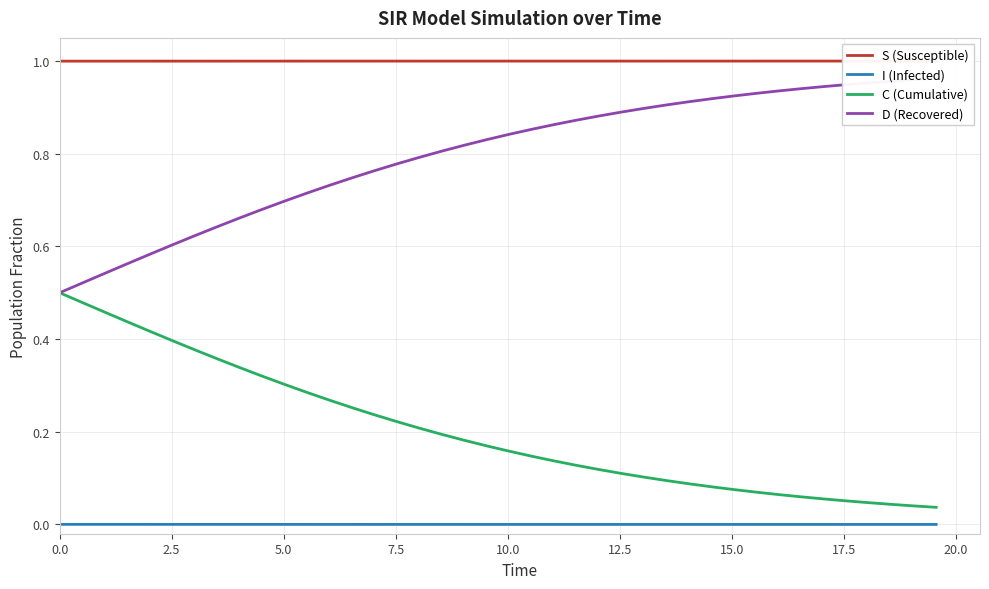

Which series has the largest range (max minus min)?

C (Cumulative)